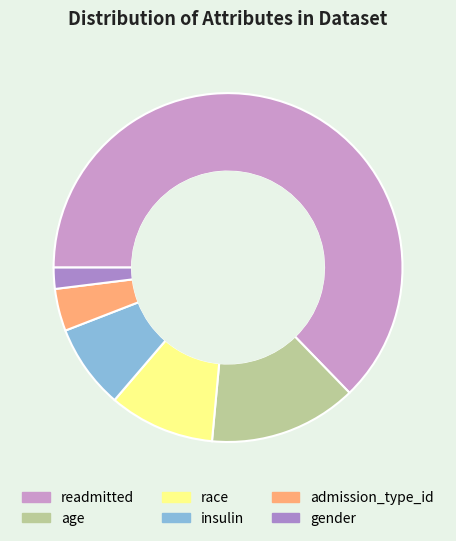

What is the largest slice in the pie chart?

readmitted